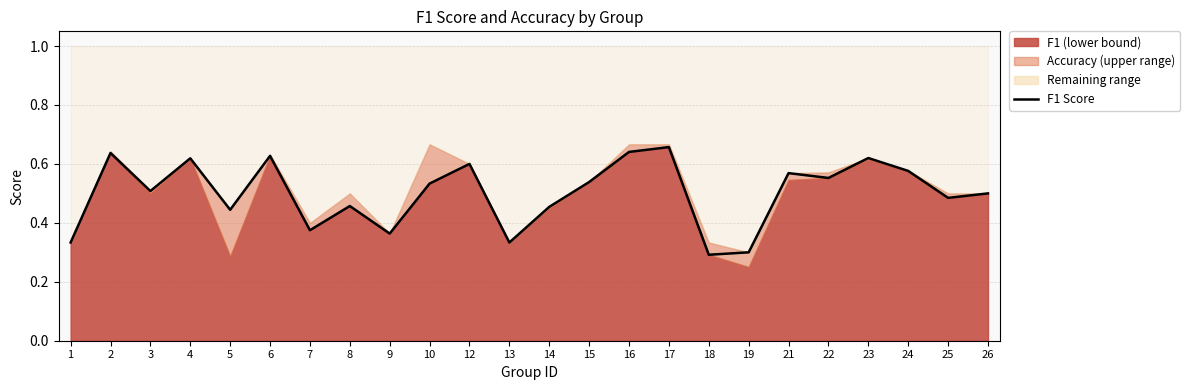

True or false: there are more than 2 points higher than both neighbors.

True